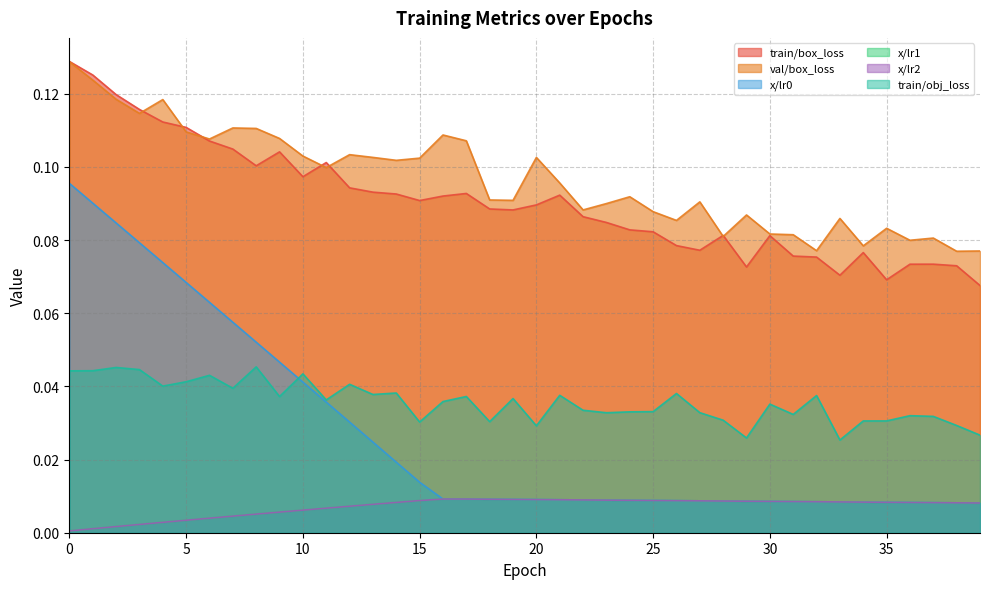

Which series has the largest total across all categories?

val/box_loss